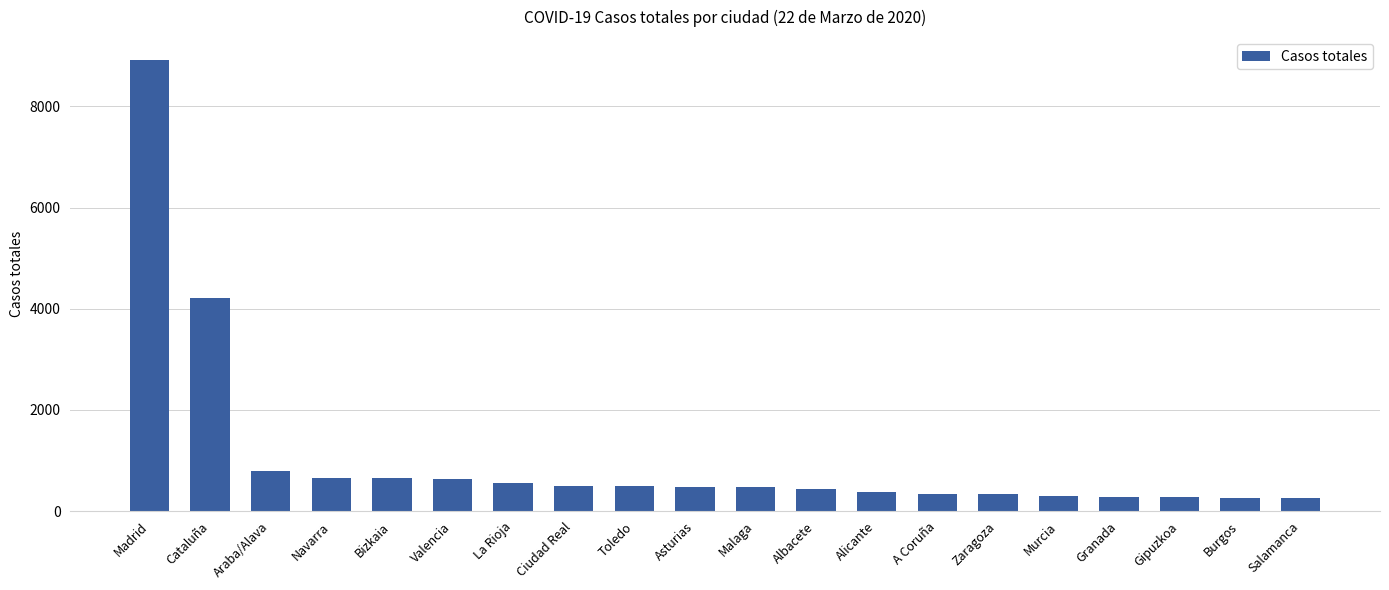

What is the minimum value shown in the chart?

265